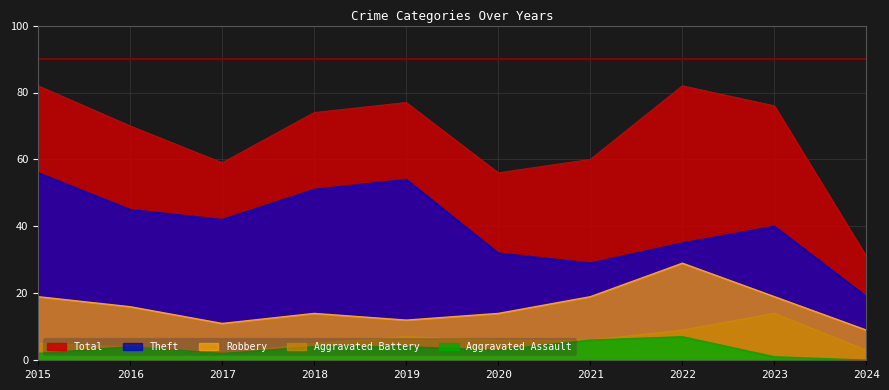

True or false: Robbery and Aggravated Assault cross at least once.

False